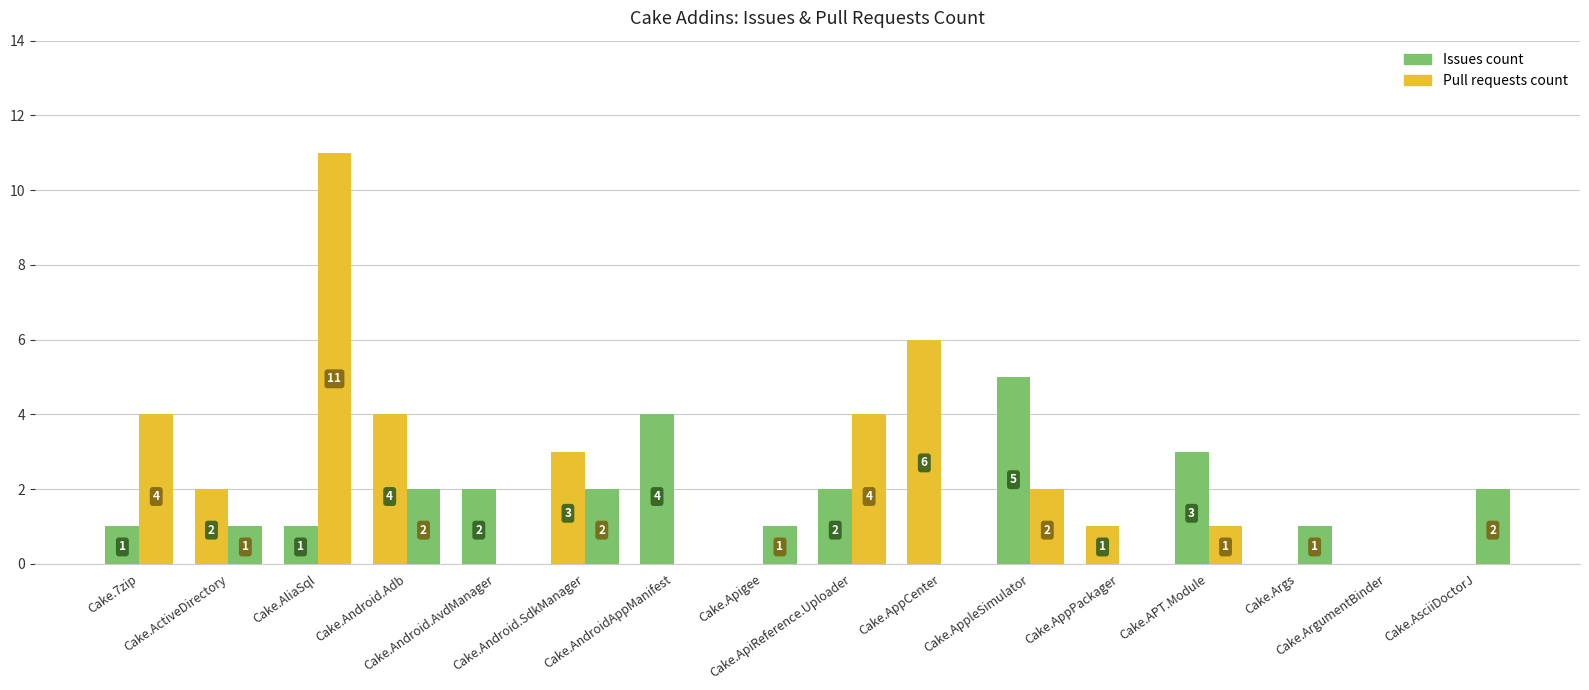

What is the label of the 9th bar from the left?

Cake.ApiReference.Uploader